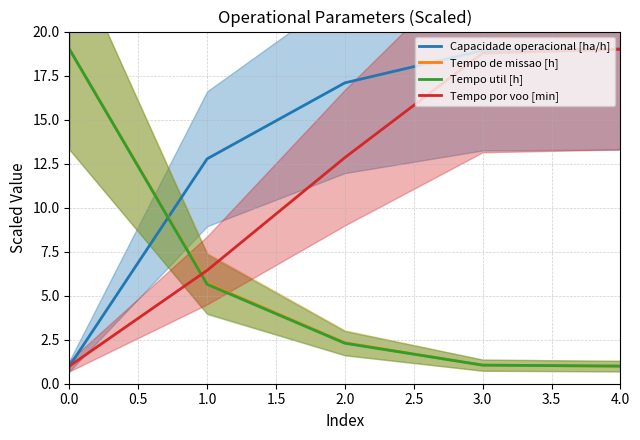

Reading left to right, extract all data points from this chart.

Capacidade operacional [ha/h]: 1.0	12.8	17.1	18.9	19.0
Tempo de missao [h]: 19.0	5.7	2.3	1.1	1.0
Tempo util [h]: 19.0	5.6	2.3	1.1	1.0
Tempo por voo [min]: 1.0	6.4	12.8	18.8	19.0